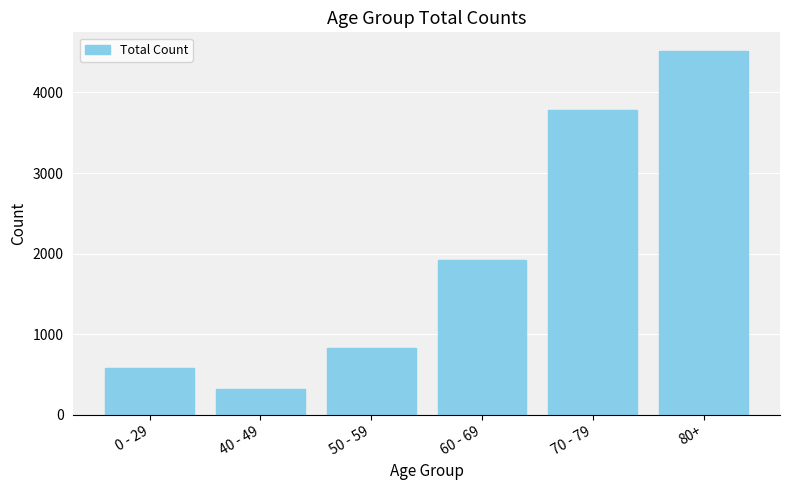

Rank the categories by value from lowest to highest.

40 - 49, 0 - 29, 50 - 59, 60 - 69, 70 - 79, 80+